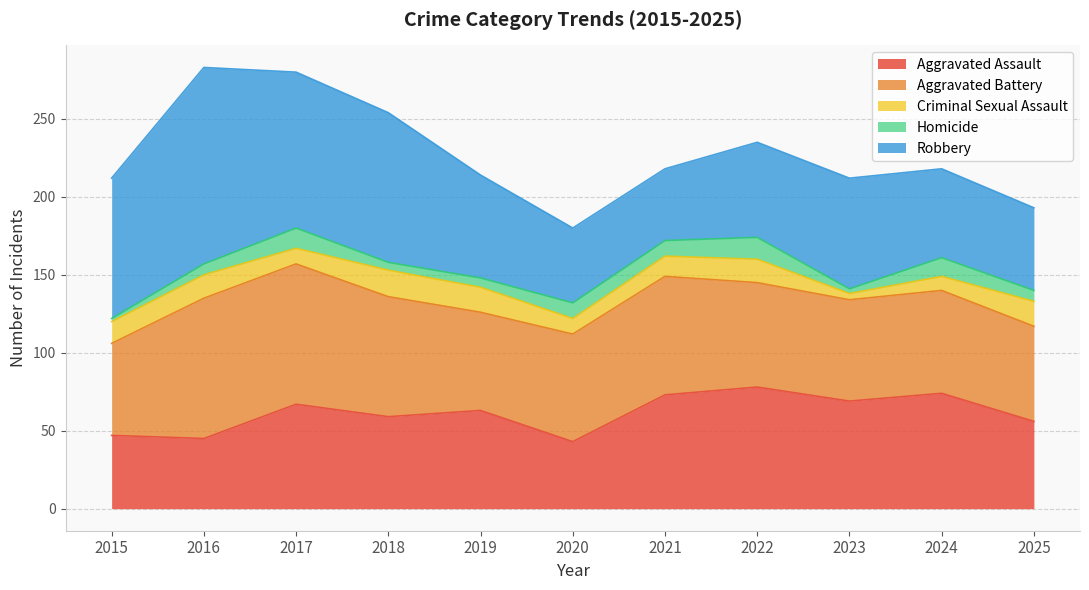

Where do Robbery and Aggravated Battery first cross each other?

2019 and 2020